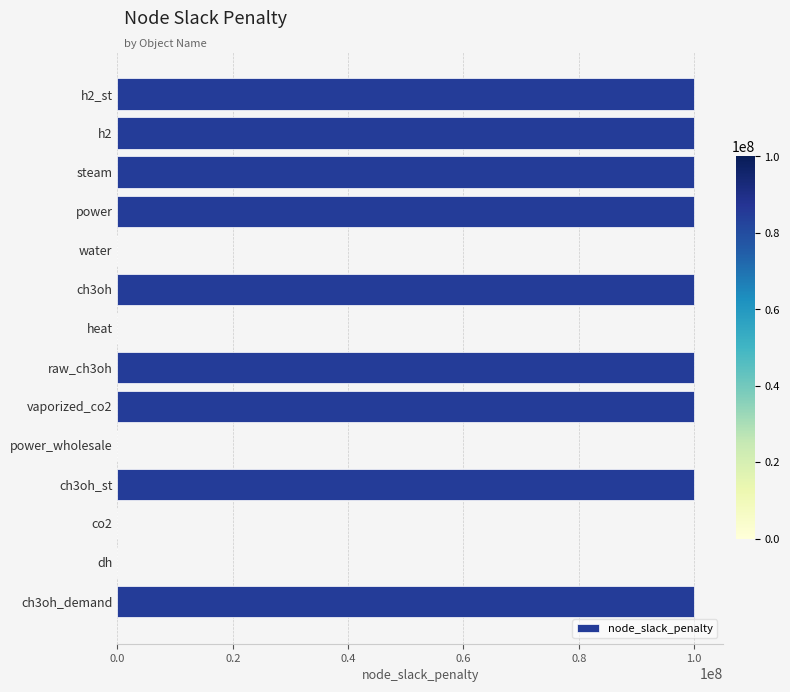

Are the bars grouped side by side (vs. stacked)?

No